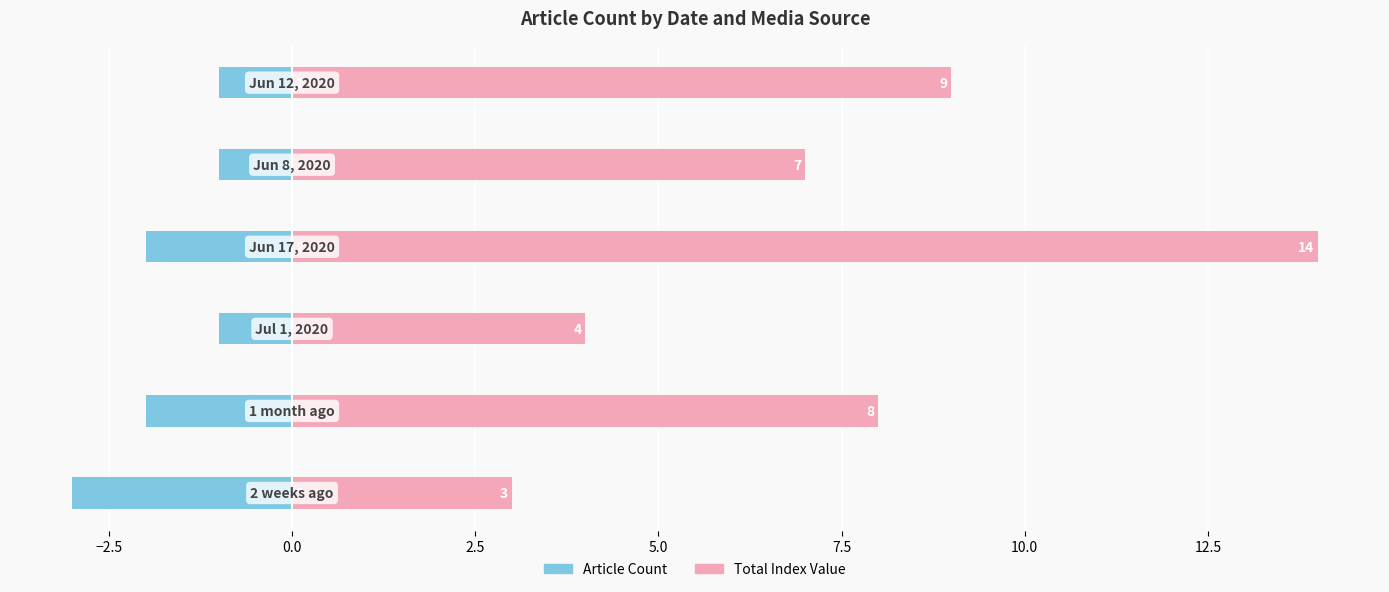

How many values in the Total Index Value series are below 8?

3